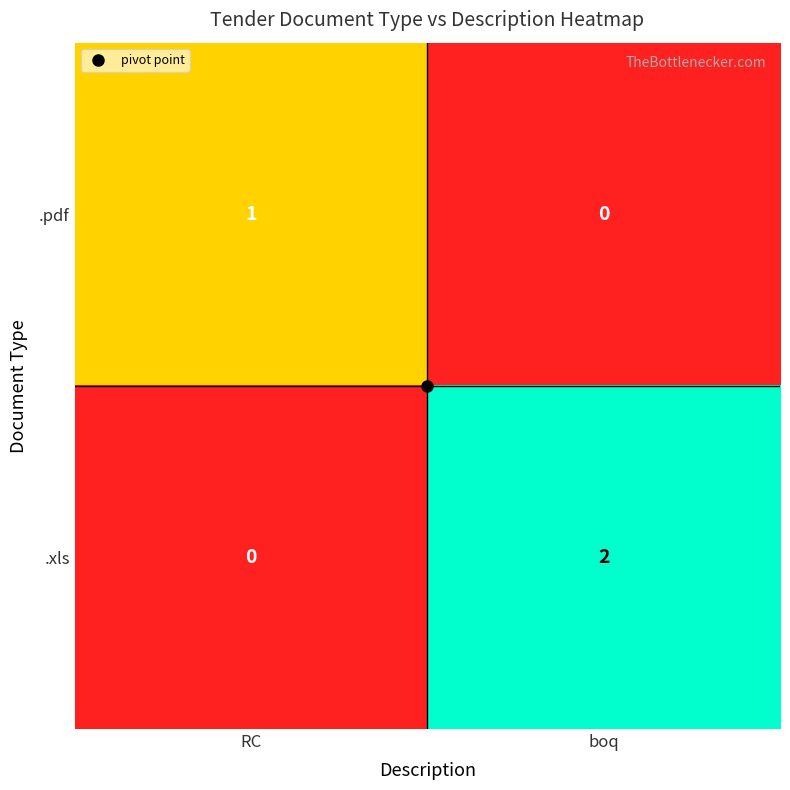

Rank the series by their maximum value, from lowest to highest.

.pdf, .xls